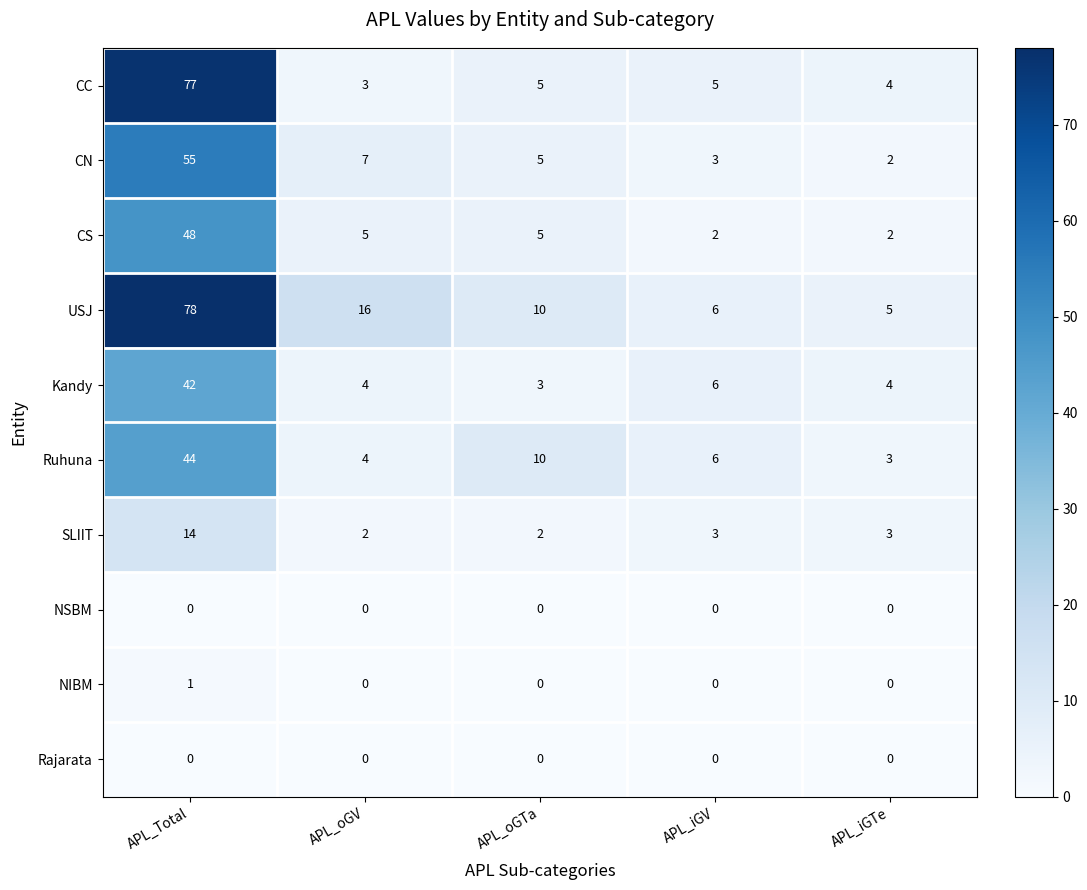

Which series has the largest range (max minus min)?

CC